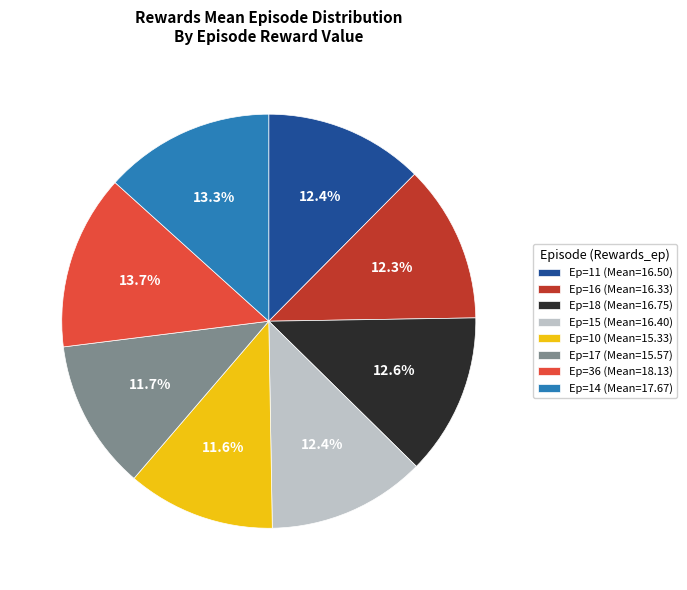

How many slices are in this pie chart?

8